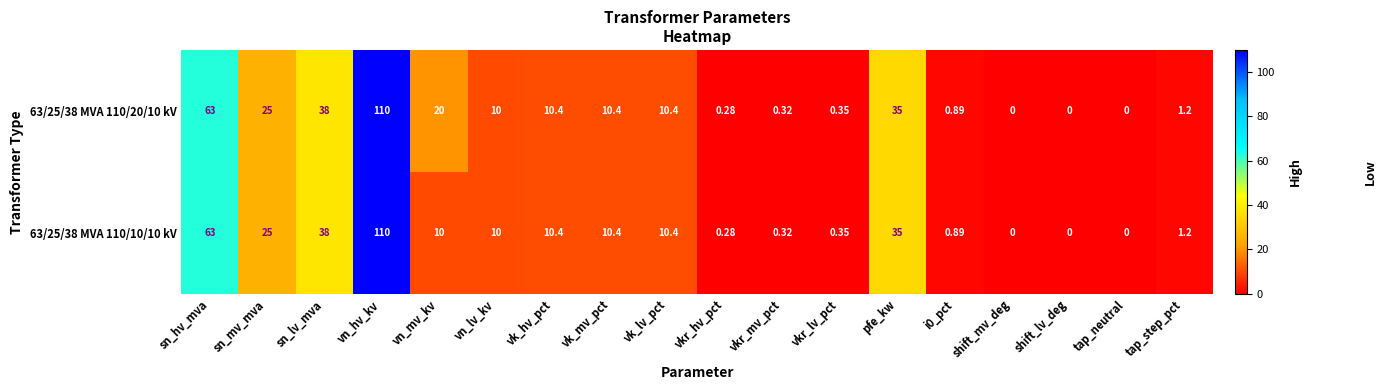

What is the greatest value displayed?

110.0